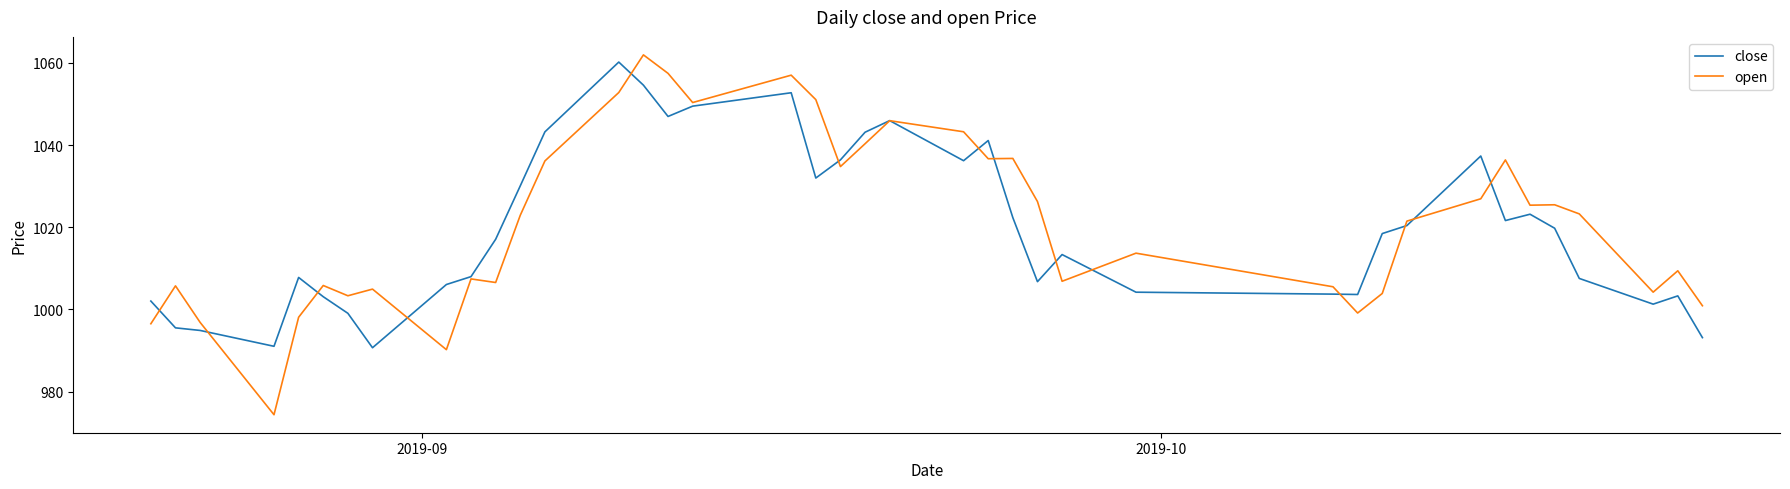

Which series has the widest spread of values?

open